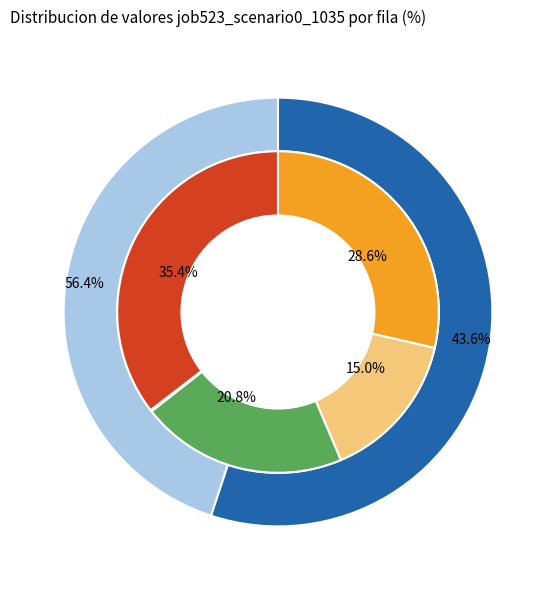

To the nearest percent, what percentage of the pie is B54?

35%